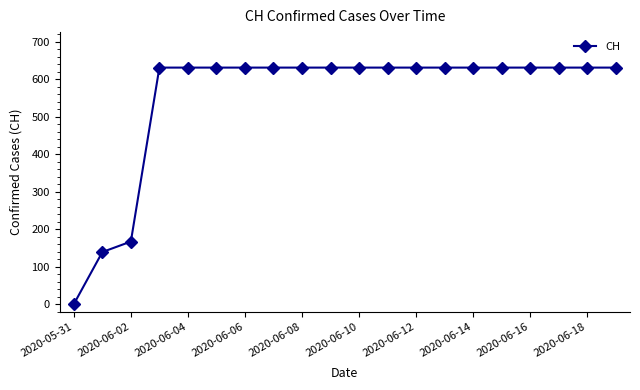

What is the difference between the second highest and second lowest values?

492